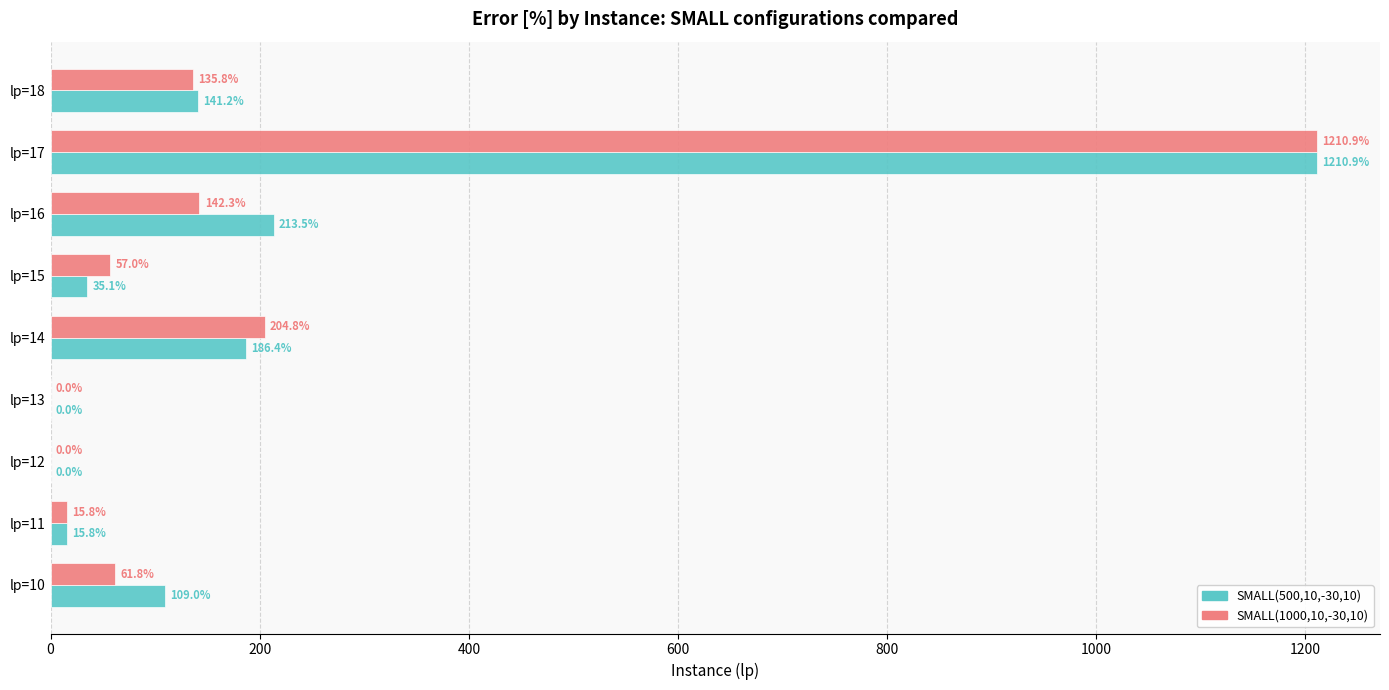

What is the sum of the SMALL(500,10,-30,10) values at lp=18 and lp=11?

157.0